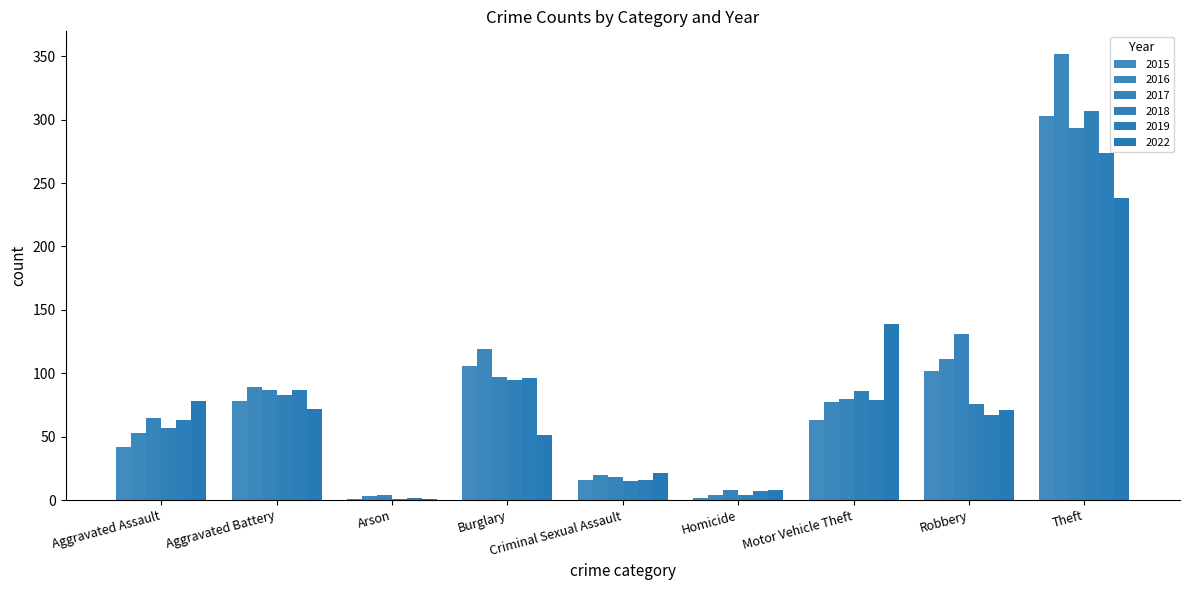

Between Robbery and Aggravated Assault, which is larger?

Robbery